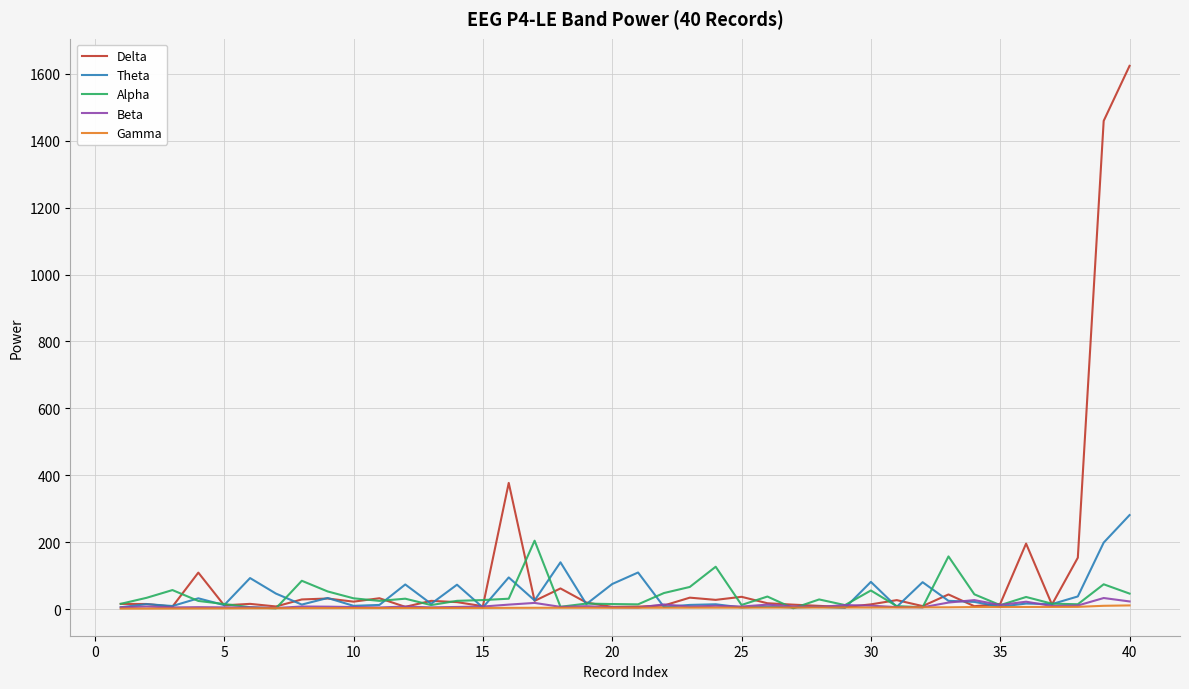

In Delta, how many points are higher than both neighbors (excluding endpoints)?

12